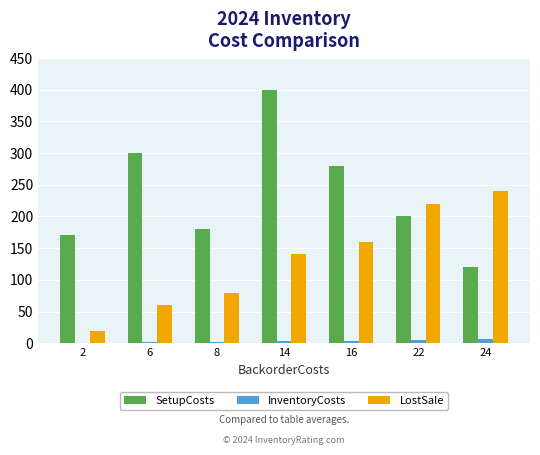

What is the greatest value displayed?

400.0